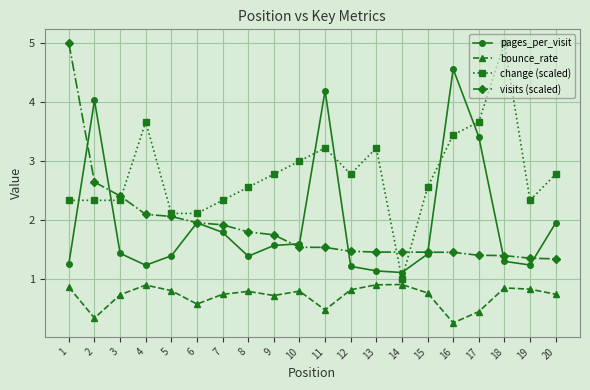

What is the highest value of the change (scaled) series?

5.0